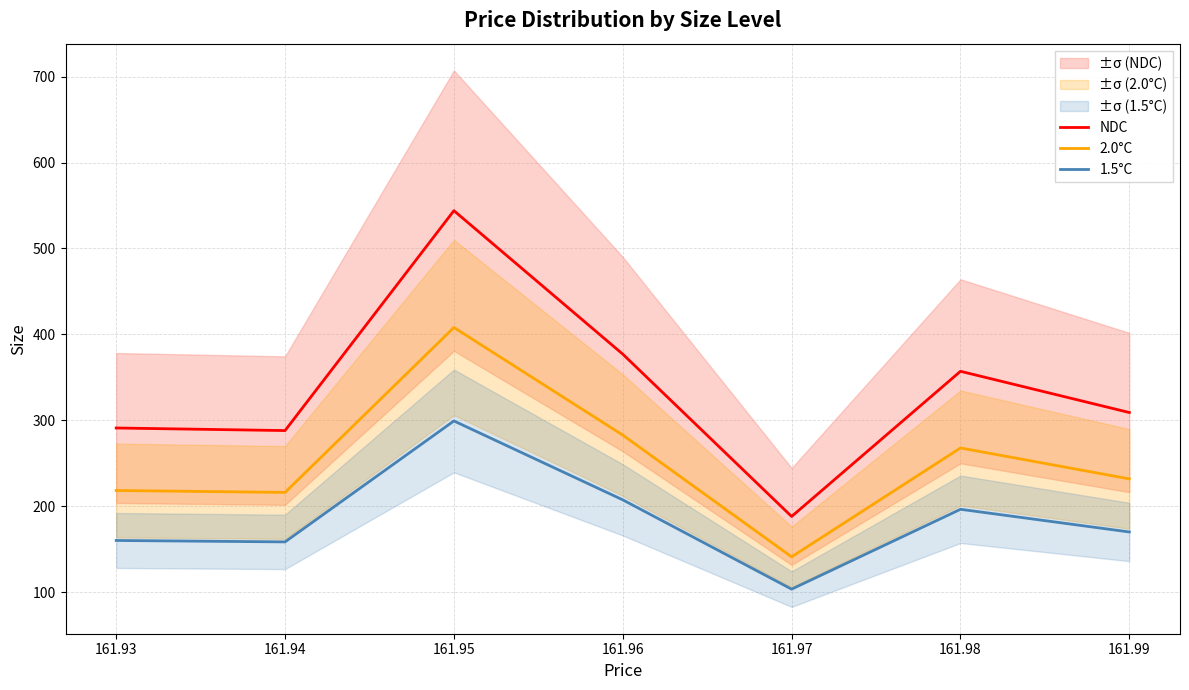

Is the value of 2.0°C at 161.95 greater than the value of 1.5°C at 161.94?

Yes